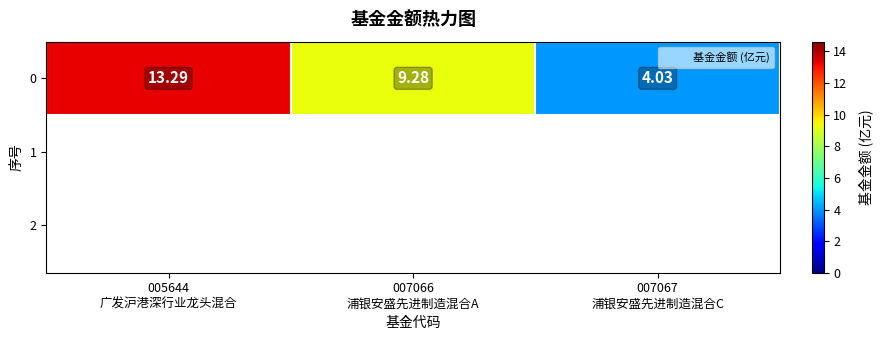

Count the number of data series in this chart.

1